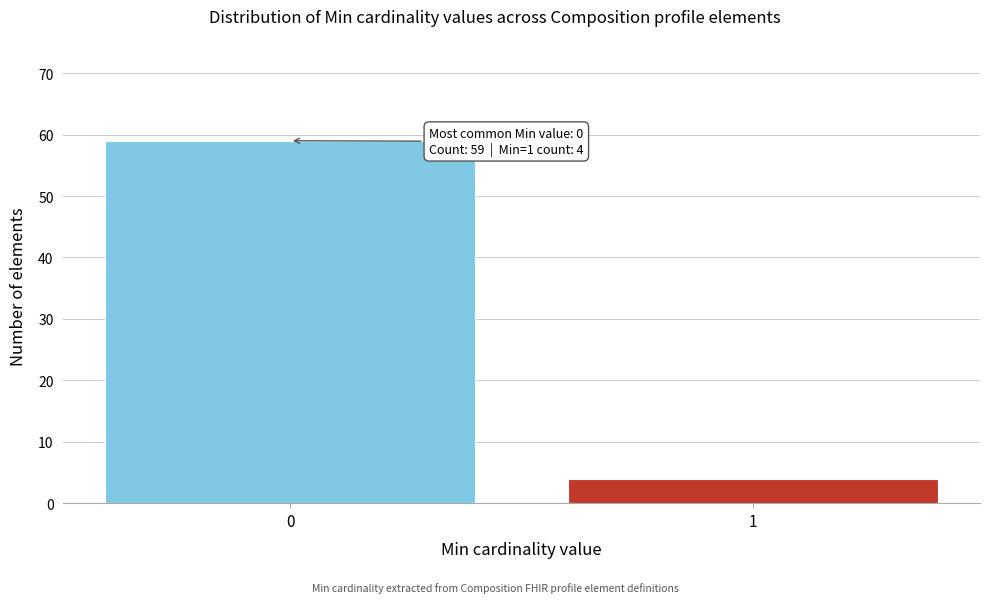

Reading left to right, list all the values displayed in this chart.

0=59	1=4